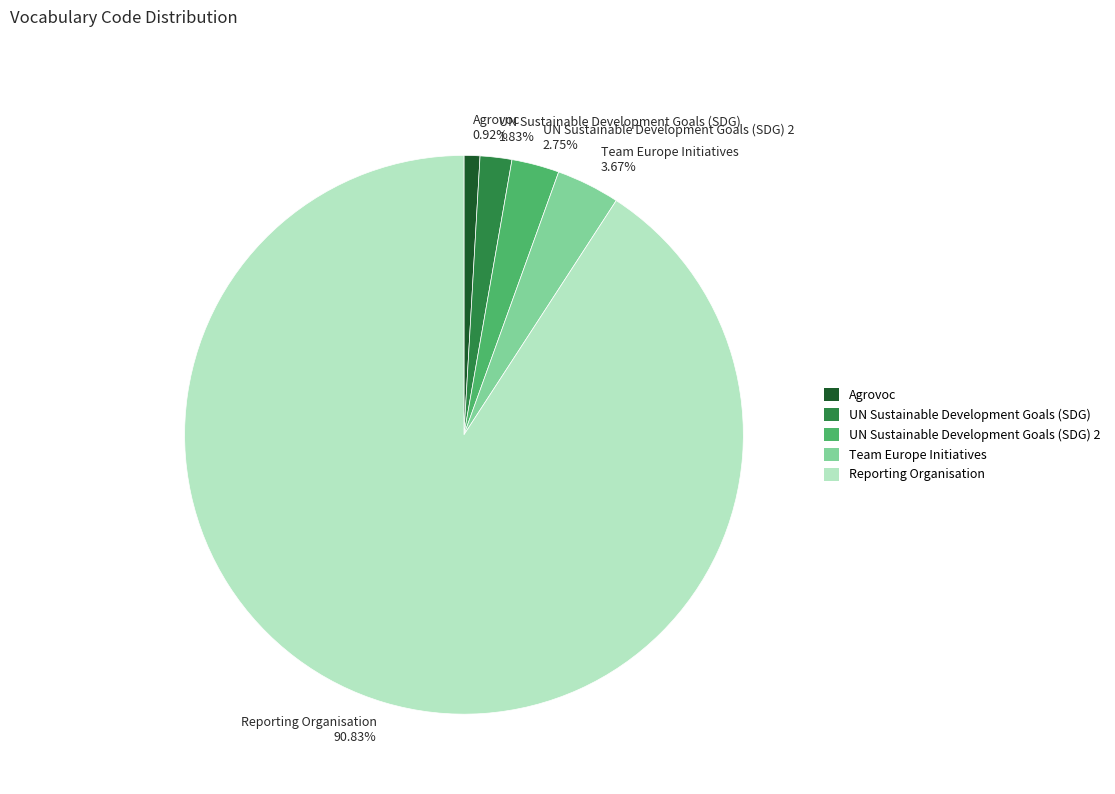

What percentage is the Team Europe Initiatives slice, to the nearest percent?

4%